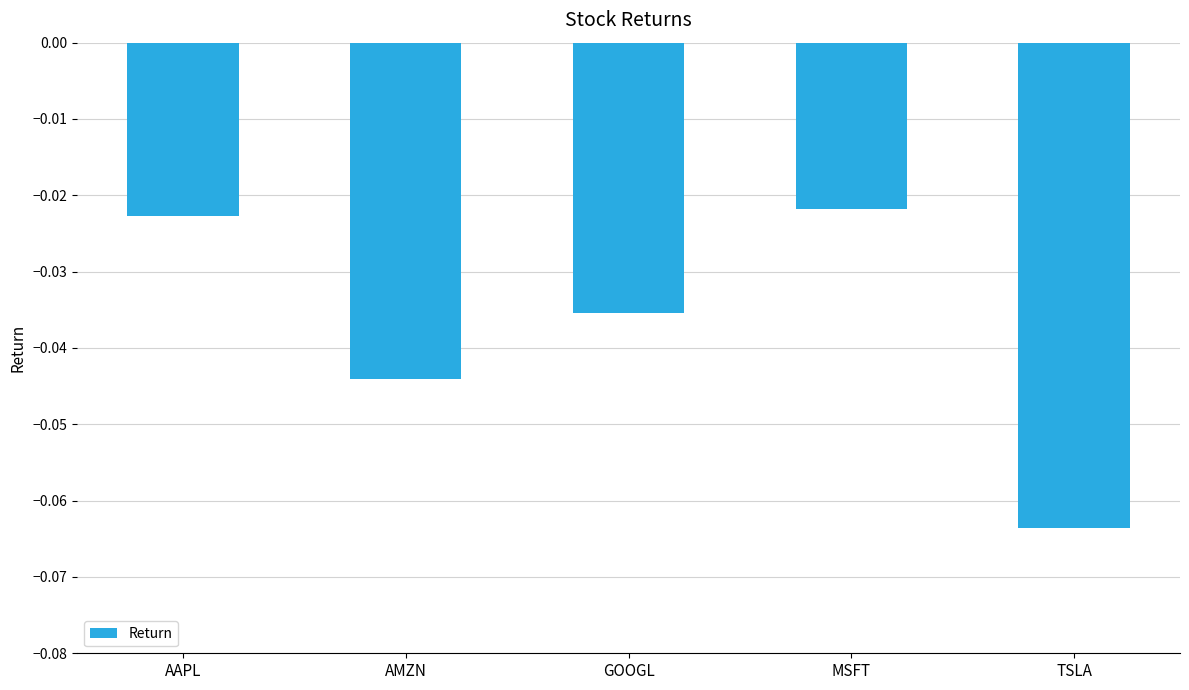

At which label is the value closest to 0?

MSFT